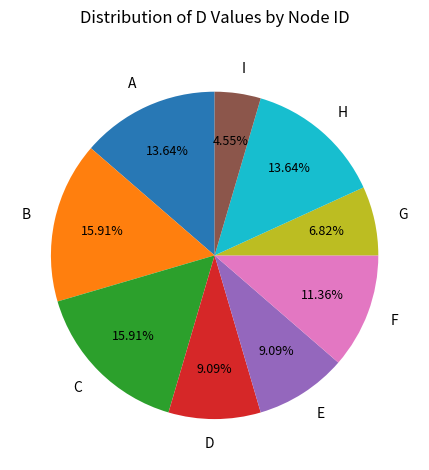

To the nearest percent, what is the average slice percentage?

11%